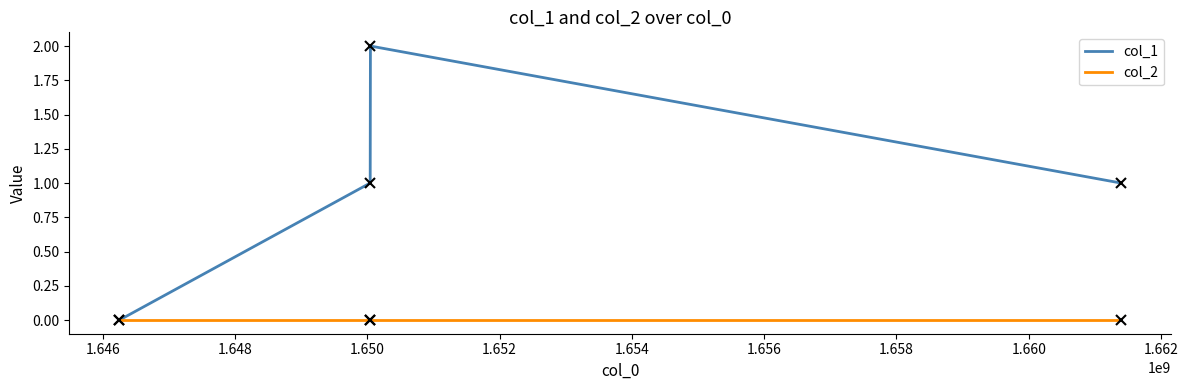

List the series in order of their overall mean, lowest first.

col_2, col_1